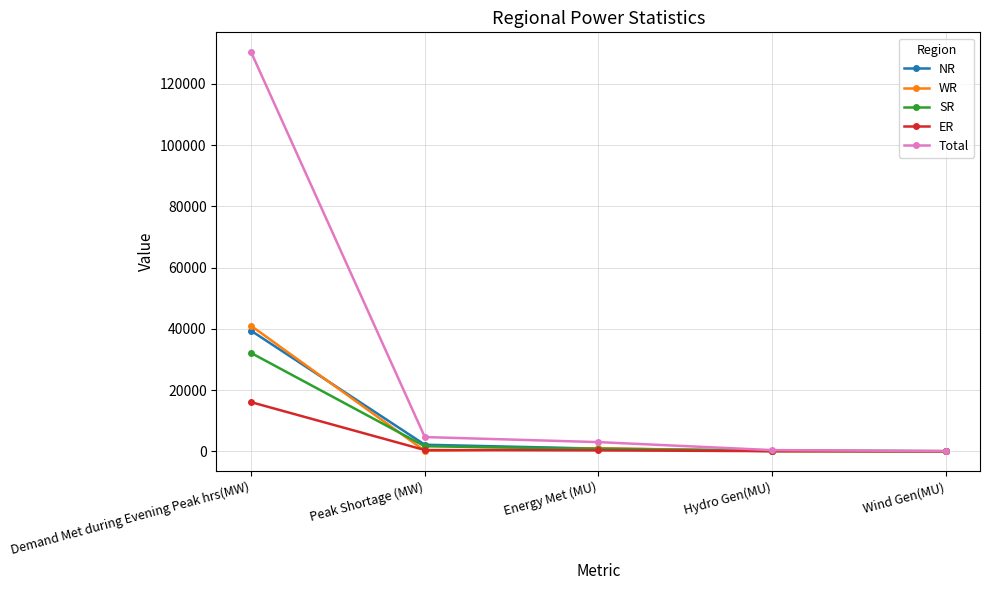

What is the label of the 3rd point from the left?

Energy Met (MU)